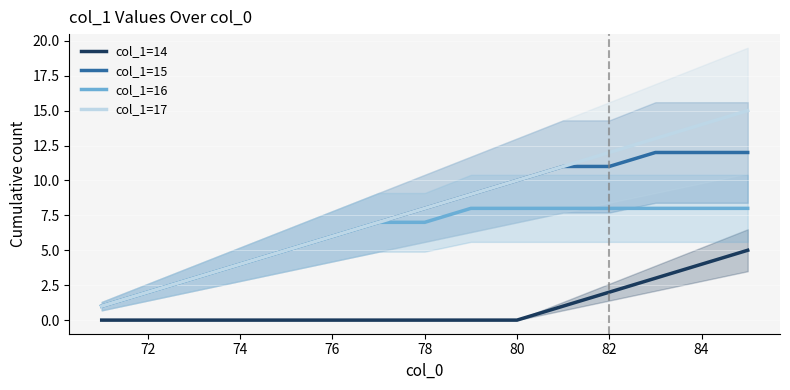

How many data points in col_1=15 are less than 8?

7